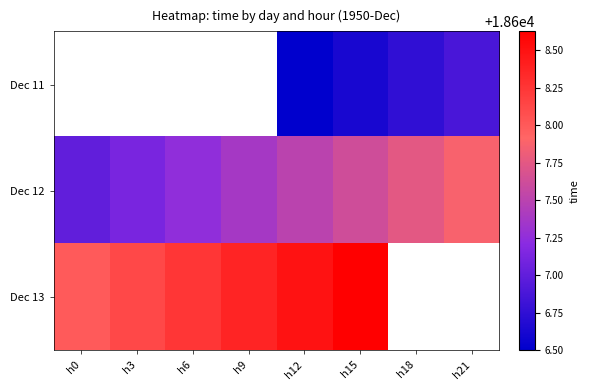

Rank the series by their average value, from lowest to highest.

Dec 11, Dec 12, Dec 13